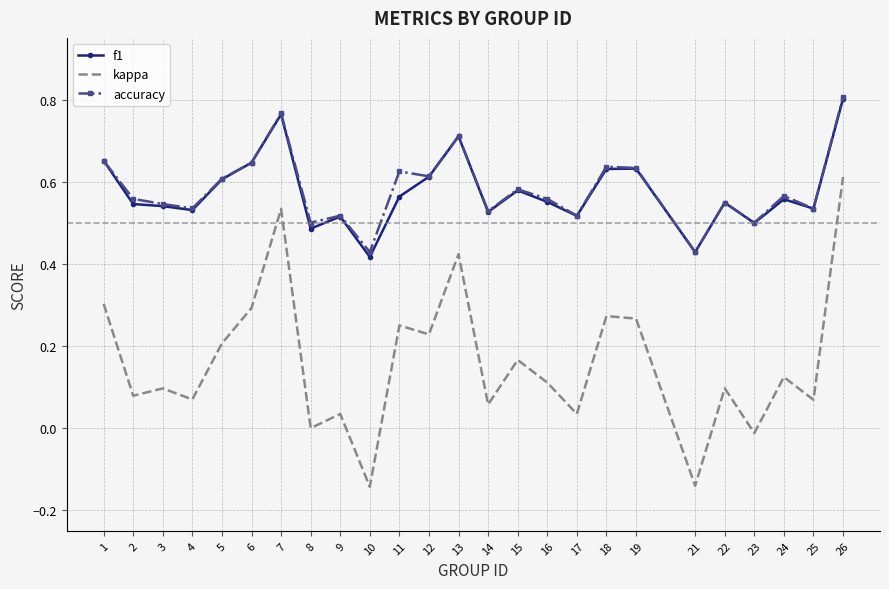

True or false: kappa and f1 intersect in this chart.

False